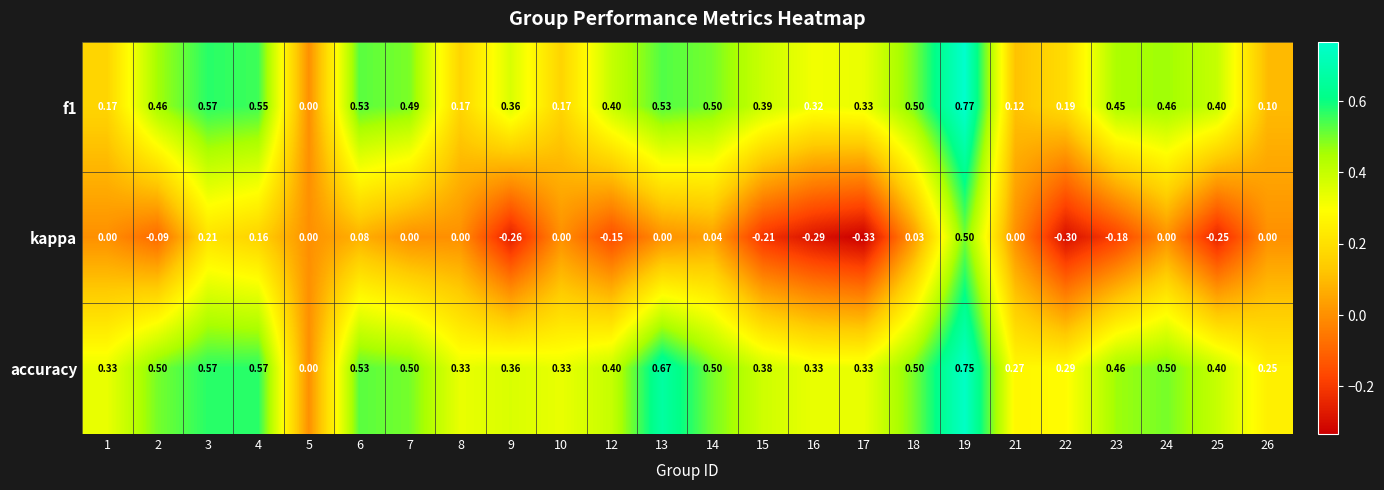

Which series has the largest total across all categories?

accuracy